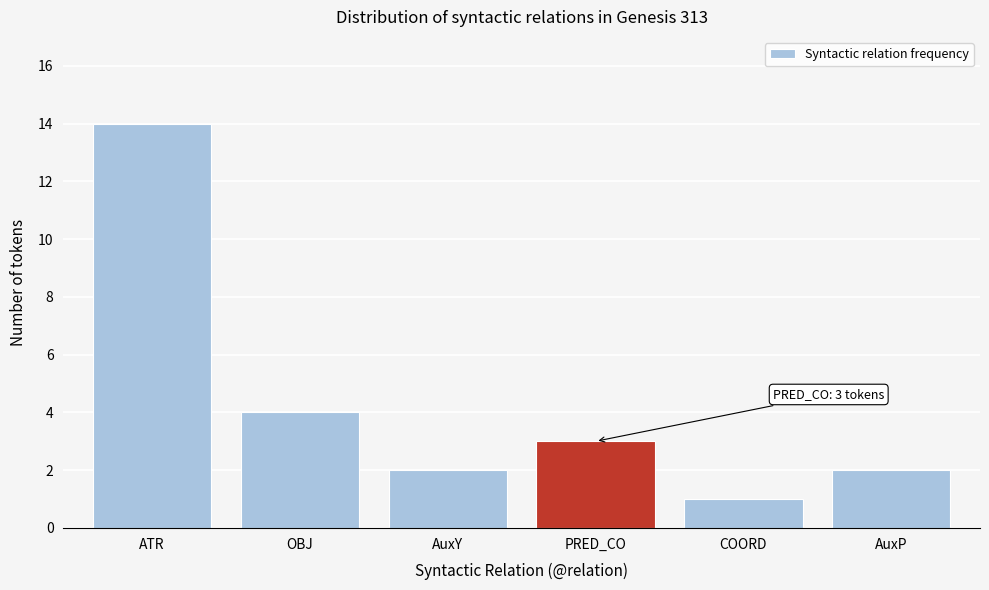

Reading left to right, what are all the values shown in this chart?

14	4	2	3	1	2